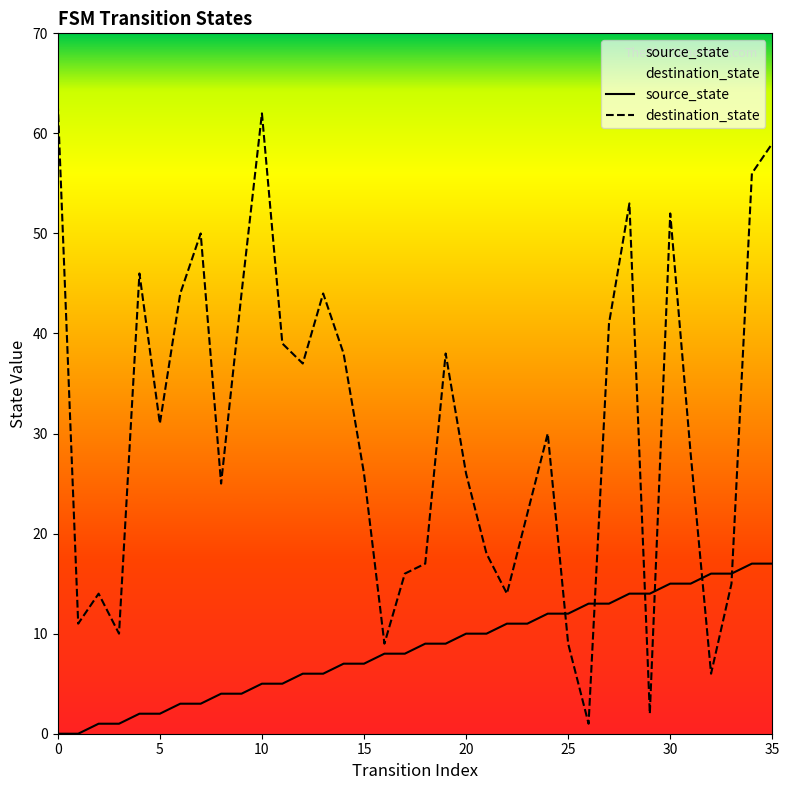

Which series has the largest range (max minus min)?

destination_state